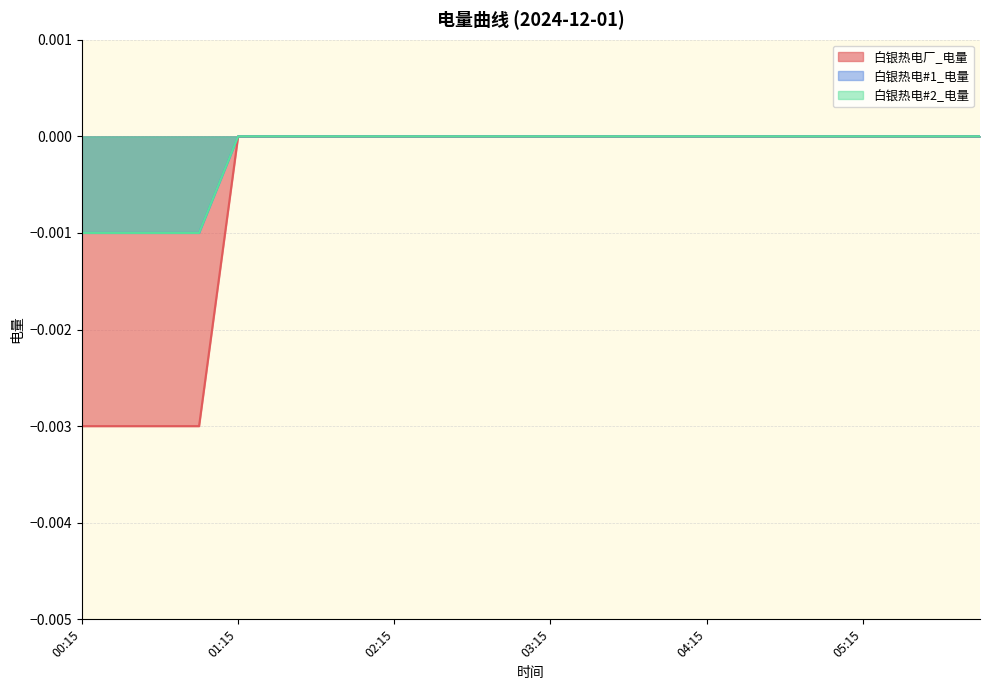

What position from the left is 01:45?

7